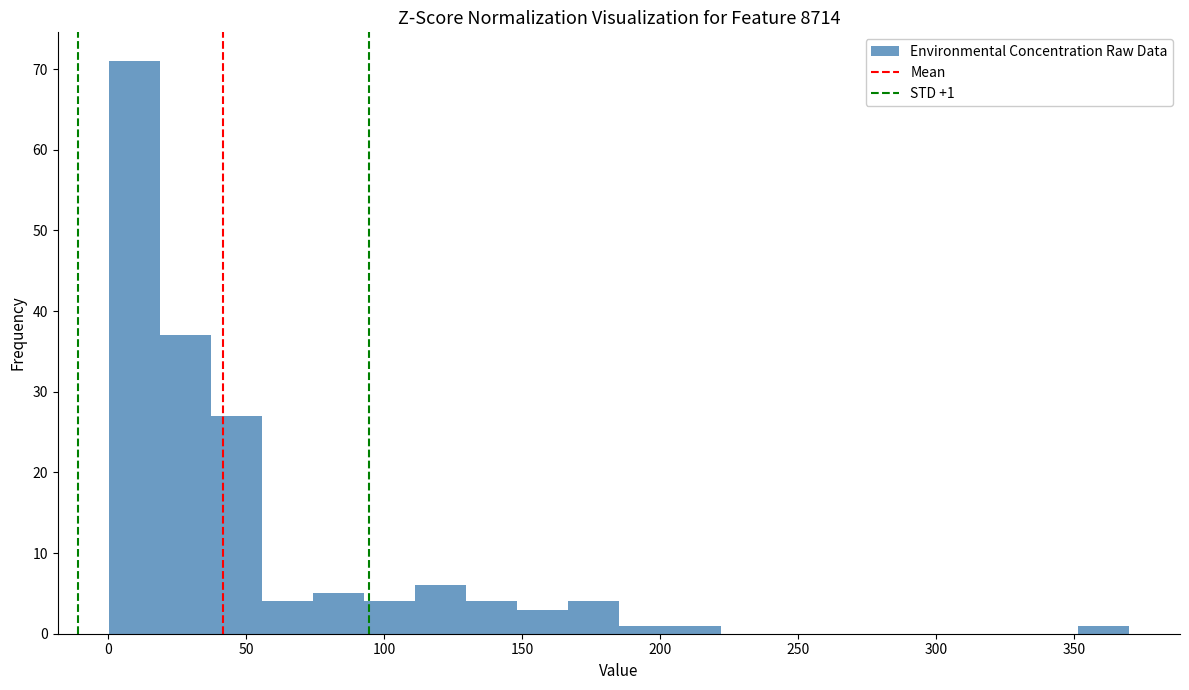

Read against the x-axis, roughly where is the centre of the tallest bar?

10